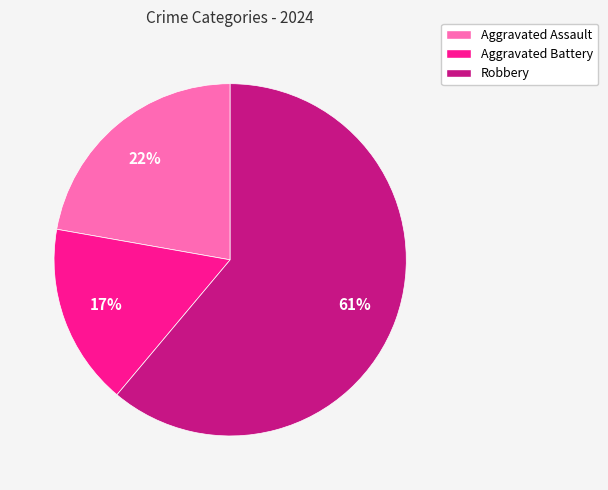

To the nearest percent, what portion does Robbery represent?

61%